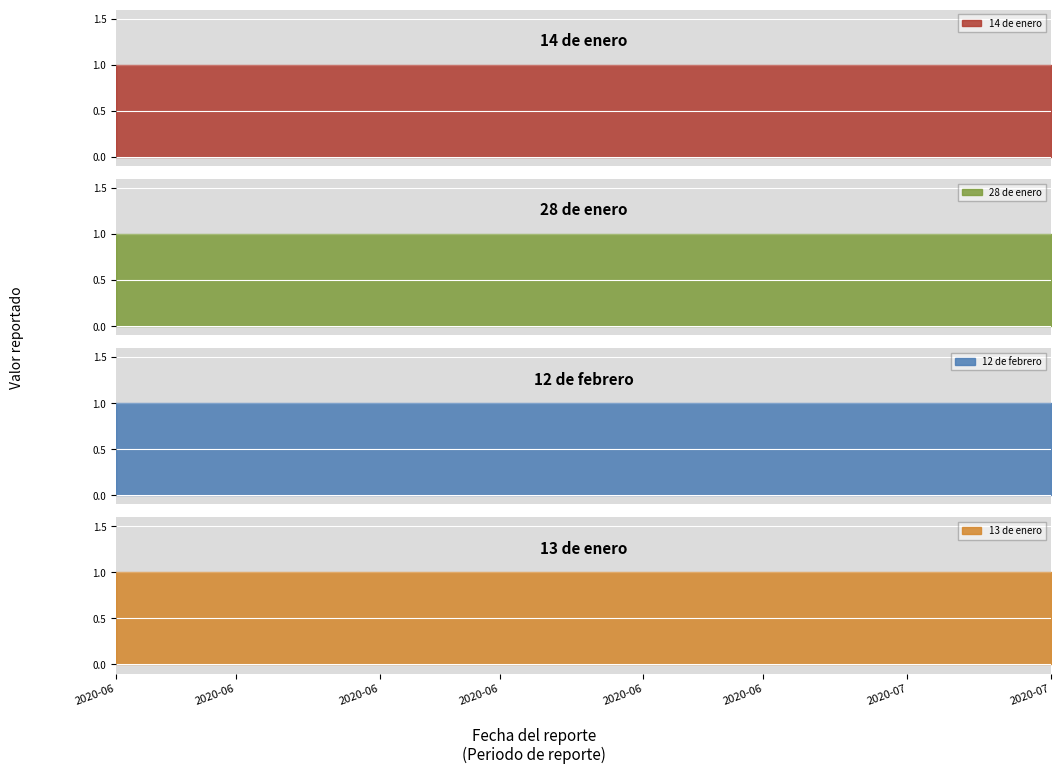

What is the greatest value displayed?

1